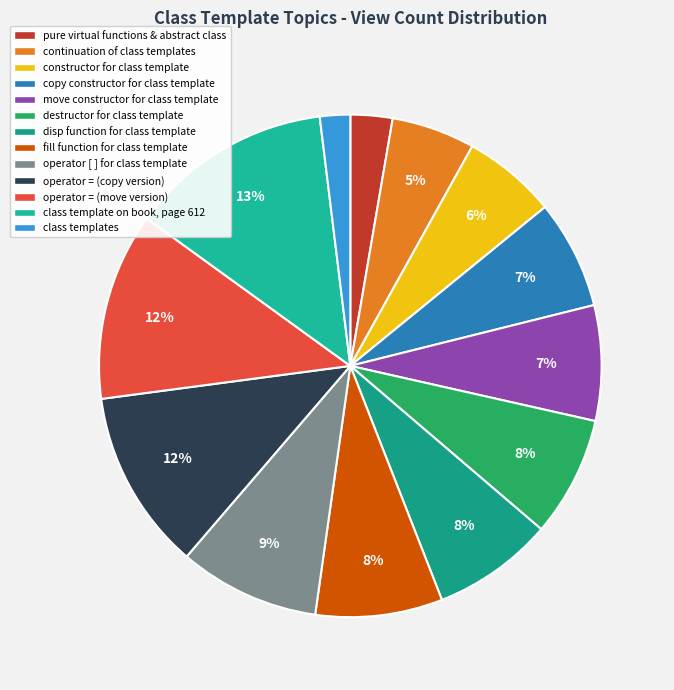

How many slices are in this pie chart?

13